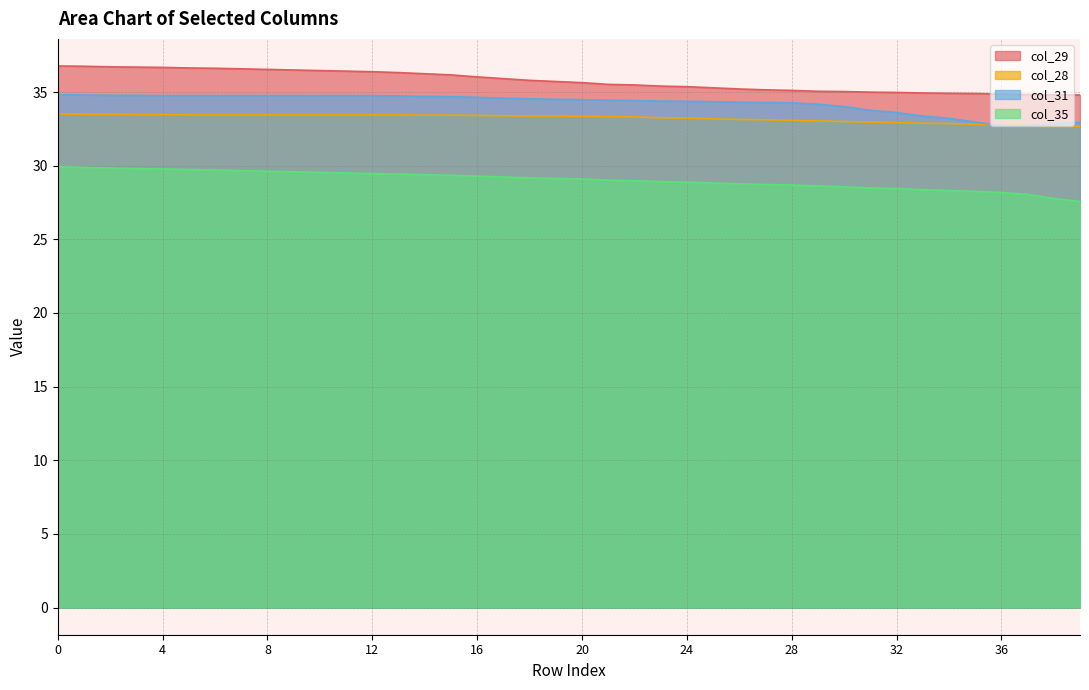

Between 21 and 35, which series saw the biggest shift?

col_31